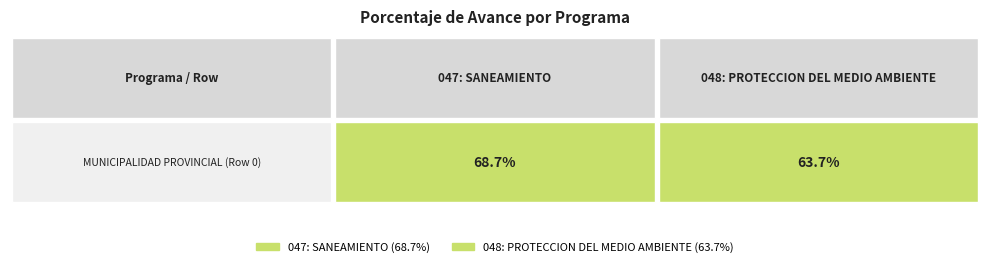

What is the average value of the Row 1 series?

66.2